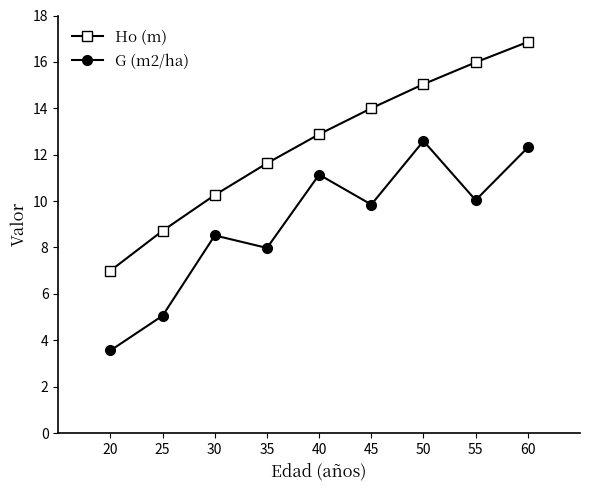

What is the difference between the highest and lowest values at 25?

3.7